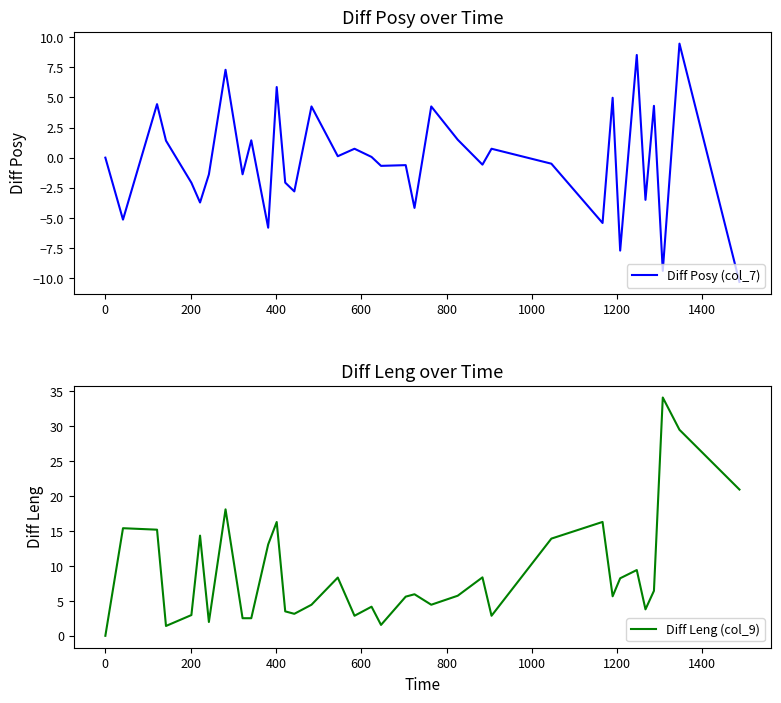

How many values in Diff Leng (col_9) are above zero?

34